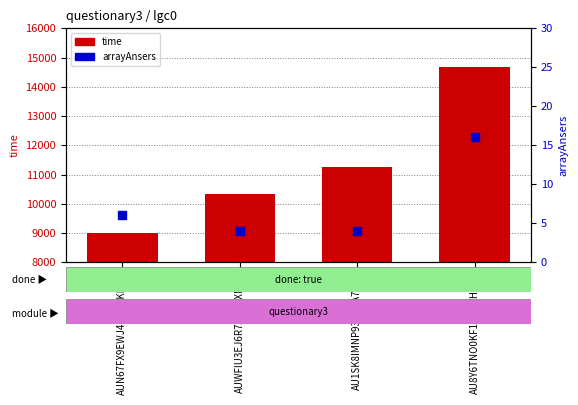

At how many categories does at least one series exceed 5032?

4